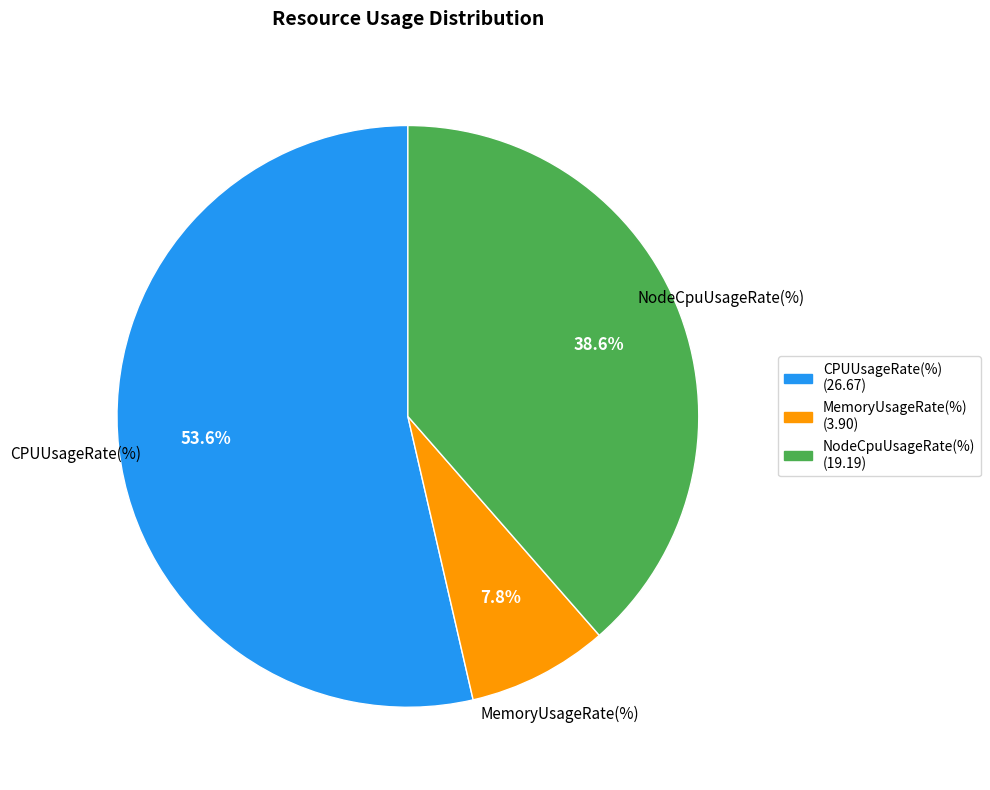

Which slice represents more than half of the pie?

CPUUsageRate(%)